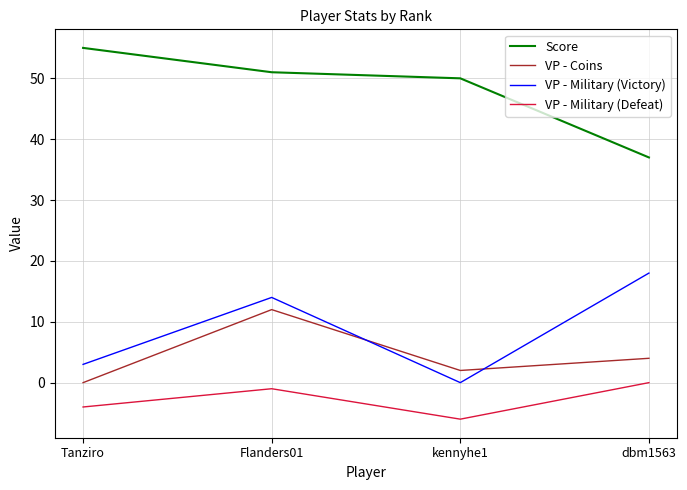

Reading left to right, what are all the values shown in this chart?

Score: 55	51	50	37
VP - Coins: 0	12	2	4
VP - Military (Victory): 3	14	0	18
VP - Military (Defeat): -4	-1	-6	0